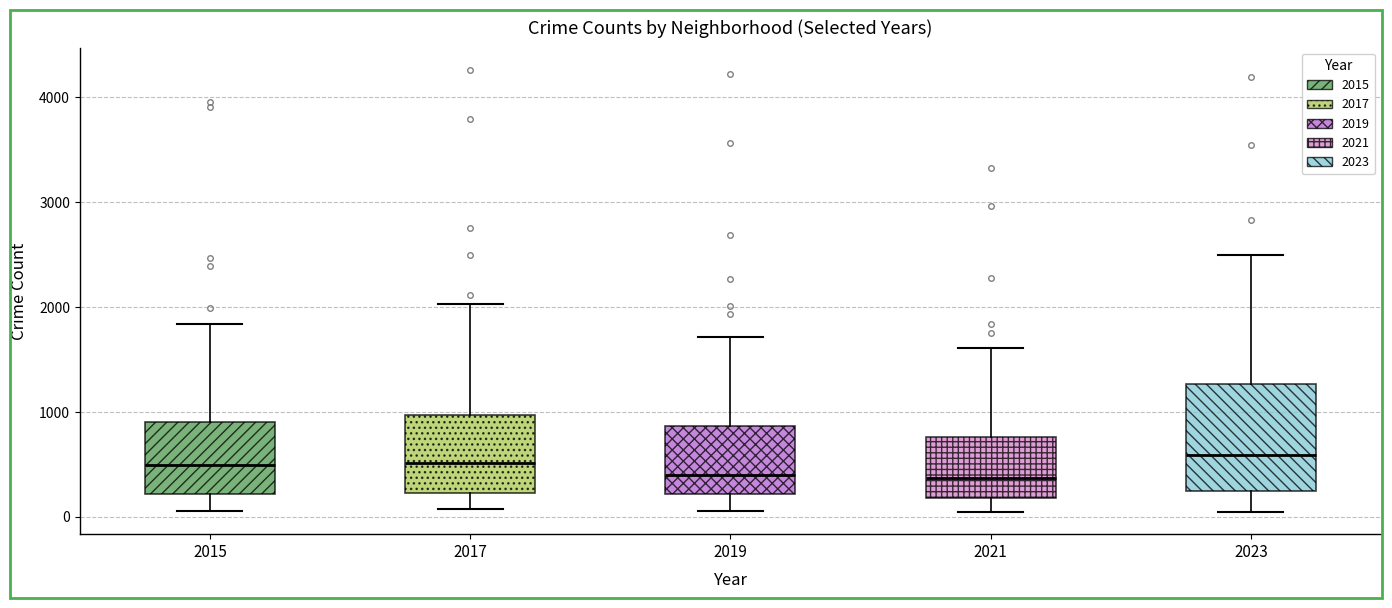

Which box is the tallest, from its lower edge to its upper edge?

2023